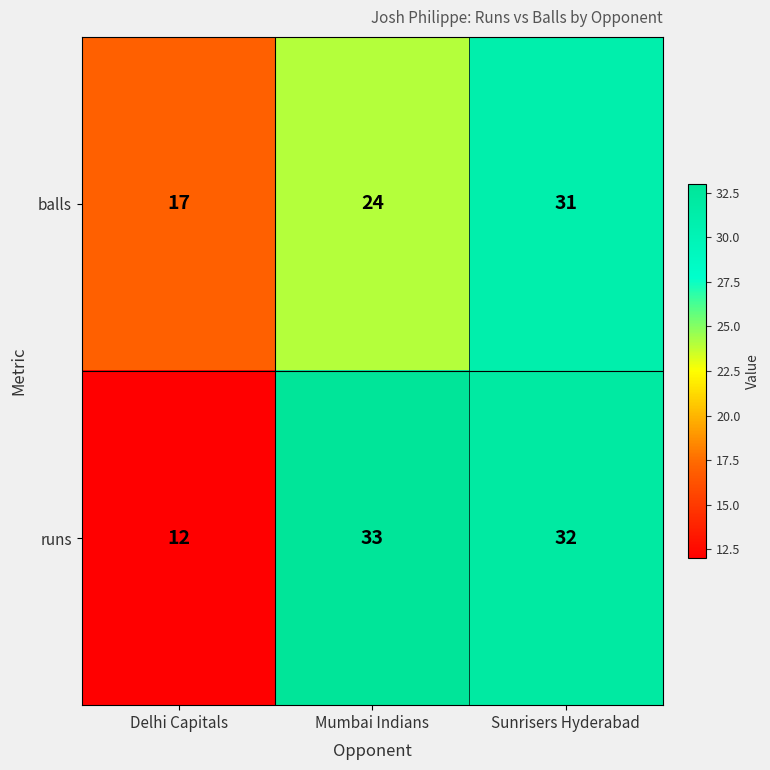

What is the sum of the balls values at Sunrisers Hyderabad and Delhi Capitals?

48